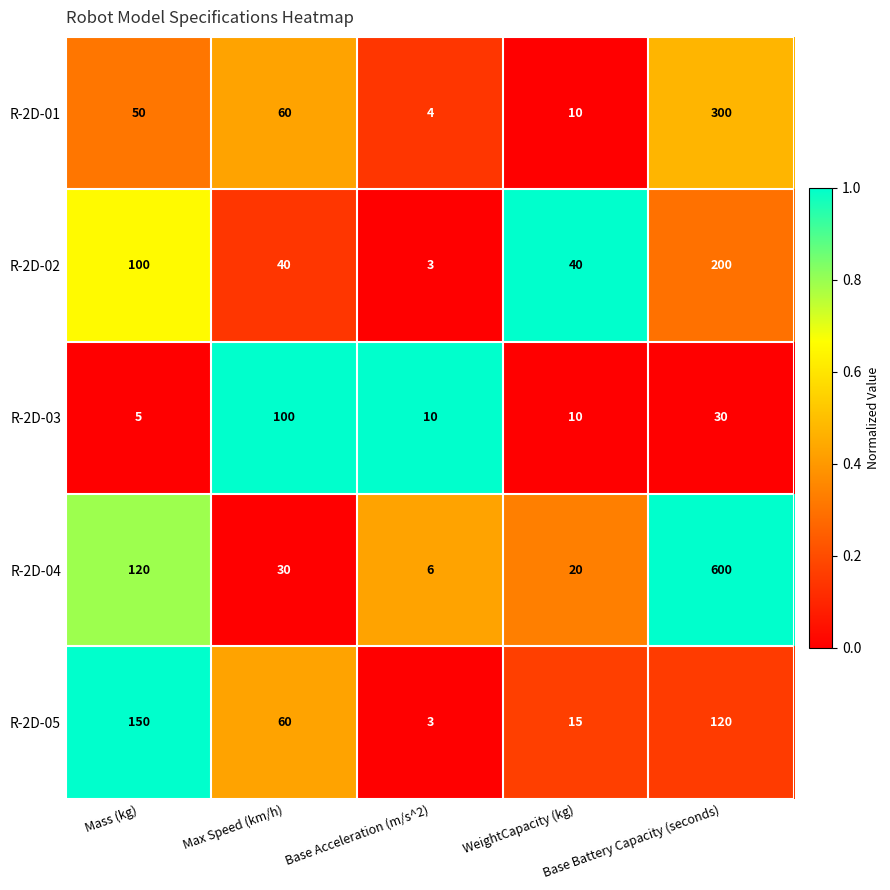

Which category has the highest value across all series?

Base Battery Capacity (seconds)